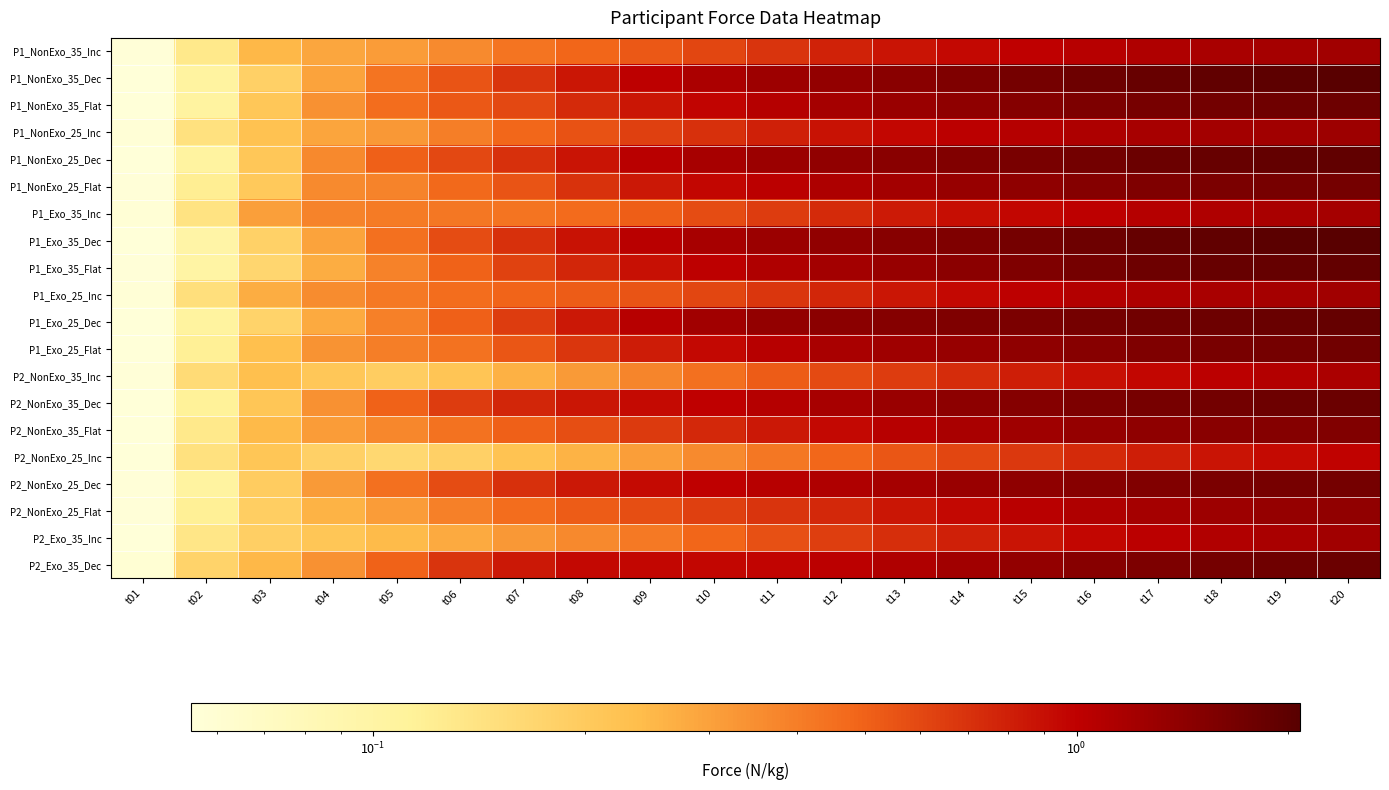

Reading left to right, list all the values displayed in this chart.

P1_NonExo_35_Inc: t01=0.1	t02=0.1	t03=0.2	t04=0.3	t05=0.3	t06=0.4	t07=0.4	t08=0.5	t09=0.5	t10=0.6	t11=0.7	t12=0.8	t13=0.9	t14=0.9	t15=1.0	t16=1.1	t17=1.1	t18=1.2	t19=1.2	t20=1.2
P1_NonExo_35_Dec: t01=0.1	t02=0.1	t03=0.2	t04=0.3	t05=0.4	t06=0.6	t07=0.7	t08=0.9	t09=1.0	t10=1.2	t11=1.3	t12=1.4	t13=1.5	t14=1.6	t15=1.7	t16=1.8	t17=1.9	t18=1.9	t19=2.0	t20=2.1
P1_NonExo_35_Flat: t01=0.1	t02=0.1	t03=0.2	t04=0.3	t05=0.5	t06=0.5	t07=0.6	t08=0.7	t09=0.9	t10=1.0	t11=1.1	t12=1.2	t13=1.3	t14=1.4	t15=1.5	t16=1.6	t17=1.7	t18=1.7	t19=1.8	t20=1.8
P1_NonExo_25_Inc: t01=0.1	t02=0.1	t03=0.2	t04=0.3	t05=0.3	t06=0.4	t07=0.5	t08=0.6	t09=0.6	t10=0.7	t11=0.8	t12=0.9	t13=1.0	t14=1.0	t15=1.1	t16=1.1	t17=1.2	t18=1.2	t19=1.2	t20=1.3
P1_NonExo_25_Dec: t01=0.1	t02=0.1	t03=0.2	t04=0.4	t05=0.5	t06=0.6	t07=0.7	t08=0.9	t09=1.0	t10=1.2	t11=1.3	t12=1.4	t13=1.5	t14=1.6	t15=1.6	t16=1.7	t17=1.8	t18=1.9	t19=1.9	t20=2.0
P1_NonExo_25_Flat: t01=0.1	t02=0.1	t03=0.2	t04=0.4	t05=0.4	t06=0.5	t07=0.6	t08=0.7	t09=0.8	t10=1.0	t11=1.0	t12=1.1	t13=1.2	t14=1.3	t15=1.4	t16=1.5	t17=1.6	t18=1.6	t19=1.7	t20=1.7
P1_Exo_35_Inc: t01=0.1	t02=0.1	t03=0.3	t04=0.4	t05=0.4	t06=0.4	t07=0.4	t08=0.5	t09=0.5	t10=0.6	t11=0.7	t12=0.7	t13=0.8	t14=0.9	t15=1.0	t16=1.0	t17=1.1	t18=1.1	t19=1.2	t20=1.2
P1_Exo_35_Dec: t01=0.1	t02=0.1	t03=0.2	t04=0.3	t05=0.4	t06=0.6	t07=0.7	t08=0.9	t09=1.0	t10=1.2	t11=1.3	t12=1.4	t13=1.5	t14=1.6	t15=1.7	t16=1.8	t17=1.9	t18=2.0	t19=2.0	t20=2.1
P1_Exo_35_Flat: t01=0.1	t02=0.1	t03=0.2	t04=0.3	t05=0.4	t06=0.5	t07=0.6	t08=0.8	t09=0.9	t10=1.0	t11=1.1	t12=1.2	t13=1.3	t14=1.5	t15=1.6	t16=1.7	t17=1.8	t18=1.9	t19=1.9	t20=1.9
P1_Exo_25_Inc: t01=0.1	t02=0.1	t03=0.3	t04=0.4	t05=0.4	t06=0.5	t07=0.5	t08=0.5	t09=0.6	t10=0.6	t11=0.7	t12=0.8	t13=0.9	t14=0.9	t15=1.0	t16=1.1	t17=1.1	t18=1.2	t19=1.2	t20=1.2
P1_Exo_25_Dec: t01=0.1	t02=0.1	t03=0.2	t04=0.3	t05=0.4	t06=0.5	t07=0.7	t08=0.8	t09=1.1	t10=1.2	t11=1.4	t12=1.4	t13=1.5	t14=1.6	t15=1.6	t16=1.7	t17=1.7	t18=1.8	t19=1.8	t20=1.9
P1_Exo_25_Flat: t01=0.1	t02=0.1	t03=0.2	t04=0.3	t05=0.4	t06=0.4	t07=0.5	t08=0.7	t09=0.8	t10=0.9	t11=1.1	t12=1.2	t13=1.3	t14=1.3	t15=1.4	t16=1.5	t17=1.6	t18=1.6	t19=1.7	t20=1.7
P2_NonExo_35_Inc: t01=0.1	t02=0.2	t03=0.2	t04=0.2	t05=0.2	t06=0.2	t07=0.3	t08=0.3	t09=0.4	t10=0.4	t11=0.5	t12=0.6	t13=0.7	t14=0.7	t15=0.8	t16=0.9	t17=1.0	t18=1.0	t19=1.1	t20=1.1
P2_NonExo_35_Dec: t01=0.1	t02=0.1	t03=0.2	t04=0.3	t05=0.5	t06=0.7	t07=0.8	t08=0.9	t09=0.9	t10=1.0	t11=1.1	t12=1.2	t13=1.3	t14=1.4	t15=1.5	t16=1.6	t17=1.7	t18=1.7	t19=1.8	t20=1.8
P2_NonExo_35_Flat: t01=0.1	t02=0.1	t03=0.2	t04=0.3	t05=0.4	t06=0.4	t07=0.5	t08=0.6	t09=0.7	t10=0.8	t11=0.8	t12=0.9	t13=1.1	t14=1.2	t15=1.3	t16=1.3	t17=1.4	t18=1.5	t19=1.5	t20=1.6
P2_NonExo_25_Inc: t01=0.1	t02=0.1	t03=0.2	t04=0.2	t05=0.2	t06=0.2	t07=0.2	t08=0.3	t09=0.3	t10=0.4	t11=0.4	t12=0.5	t13=0.5	t14=0.6	t15=0.7	t16=0.7	t17=0.8	t18=0.9	t19=0.9	t20=1.0
P2_NonExo_25_Dec: t01=0.1	t02=0.1	t03=0.2	t04=0.3	t05=0.4	t06=0.6	t07=0.7	t08=0.8	t09=0.9	t10=1.0	t11=1.1	t12=1.1	t13=1.2	t14=1.3	t15=1.4	t16=1.5	t17=1.6	t18=1.6	t19=1.7	t20=1.7
P2_NonExo_25_Flat: t01=0.1	t02=0.1	t03=0.2	t04=0.3	t05=0.3	t06=0.4	t07=0.5	t08=0.5	t09=0.6	t10=0.6	t11=0.7	t12=0.8	t13=0.9	t14=0.9	t15=1.0	t16=1.1	t17=1.2	t18=1.3	t19=1.3	t20=1.4
P2_Exo_35_Inc: t01=0.1	t02=0.1	t03=0.2	t04=0.2	t05=0.2	t06=0.3	t07=0.3	t08=0.4	t09=0.4	t10=0.5	t11=0.6	t12=0.6	t13=0.7	t14=0.8	t15=0.9	t16=1.0	t17=1.0	t18=1.1	t19=1.2	t20=1.2
P2_Exo_35_Dec: t01=0.1	t02=0.2	t03=0.2	t04=0.3	t05=0.5	t06=0.7	t07=0.9	t08=0.9	t09=1.0	t10=1.0	t11=1.0	t12=1.0	t13=1.1	t14=1.2	t15=1.4	t16=1.5	t17=1.6	t18=1.7	t19=1.8	t20=1.8